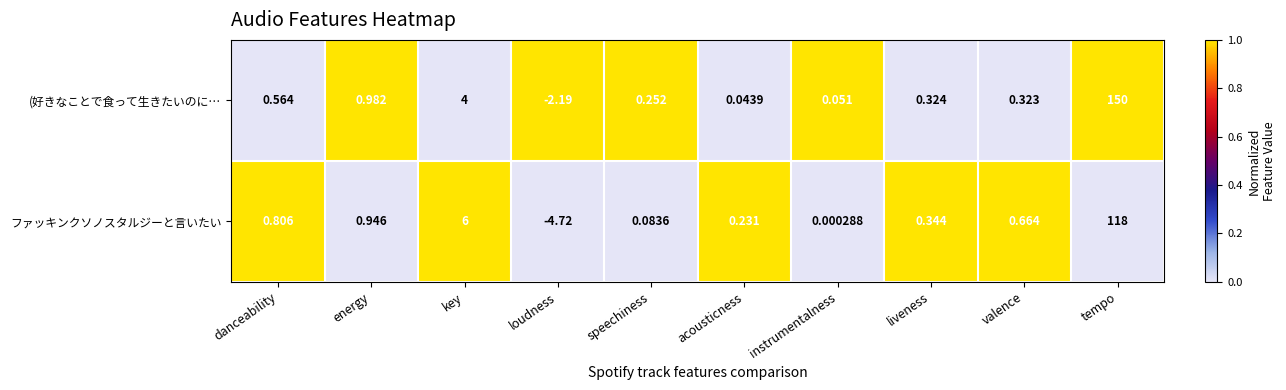

Which series changed the most between liveness and valence?

ファッキンクソノスタルジーと言いたい